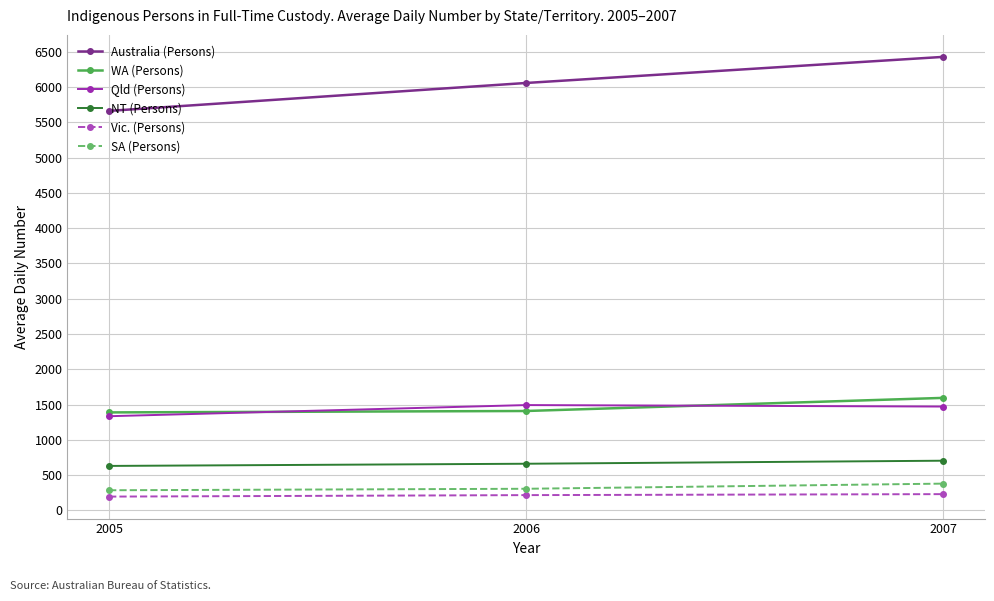

The value of Qld (Persons) at 2007 is 2269. True or false?

False